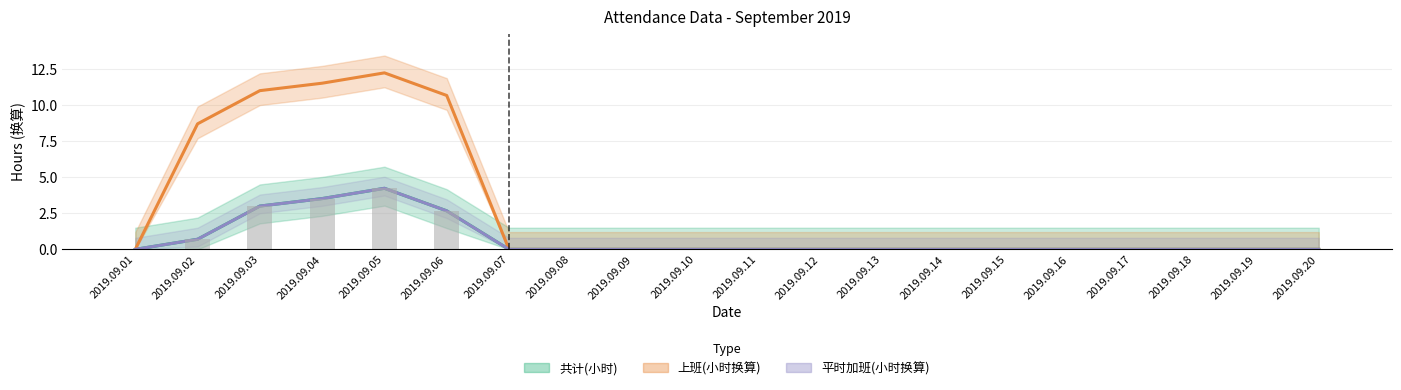

Reading right to left, list all the values displayed in this chart.

共计(小时): 0.0	0.0	0.0	0.0	0.0	0.0	0.0	0.0	0.0	0.0	0.0	0.0	0.0	0.0	2.7	4.2	3.5	3.0	0.7	0.0
上班(小时换算): 0.0	0.0	0.0	0.0	0.0	0.0	0.0	0.0	0.0	0.0	0.0	0.0	0.0	0.0	10.7	12.2	11.5	11.0	8.7	0.0
平时加班(小时换算): 0.0	0.0	0.0	0.0	0.0	0.0	0.0	0.0	0.0	0.0	0.0	0.0	0.0	0.0	2.7	4.2	3.5	3.0	0.7	0.0